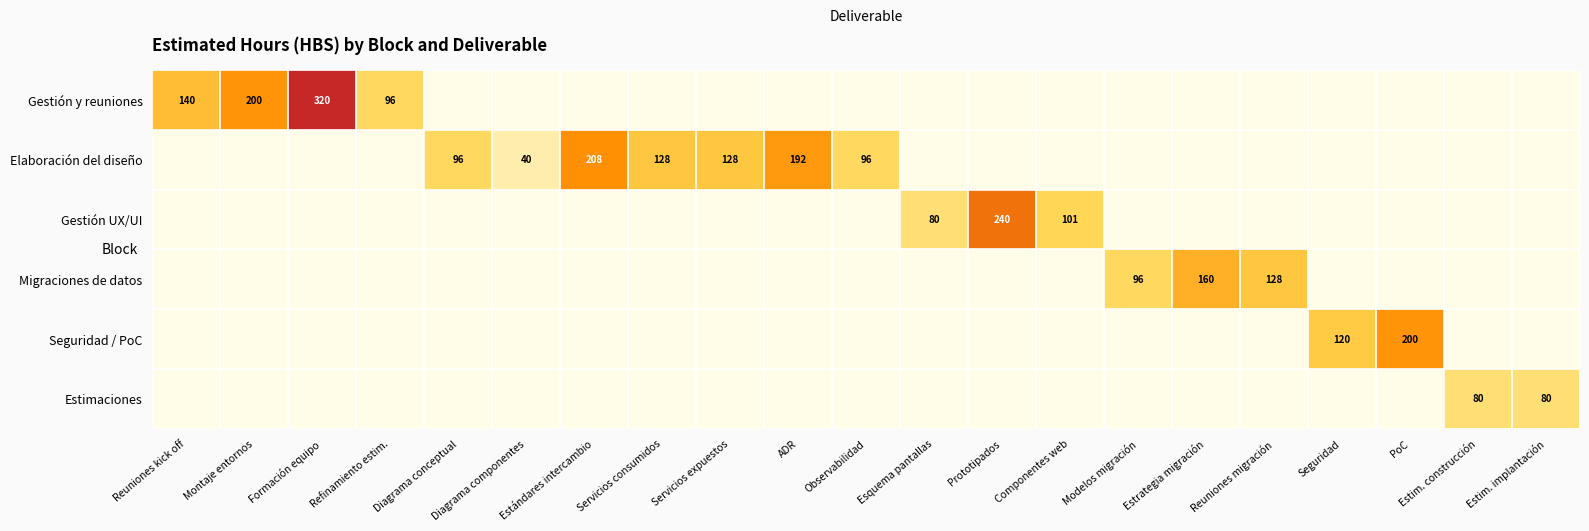

The Migraciones de datos series shows 96.0 at Modelos migración. True or false?

True